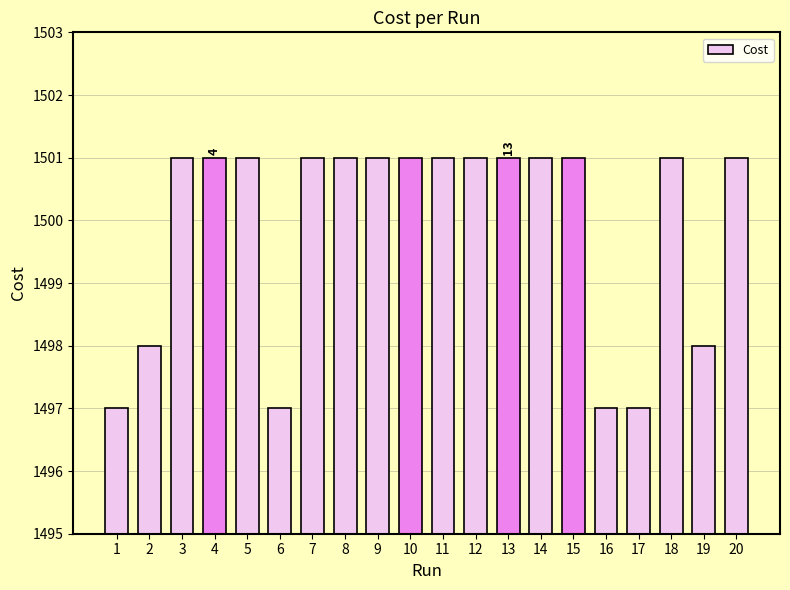

What is the minimum value shown in the chart?

1497.0